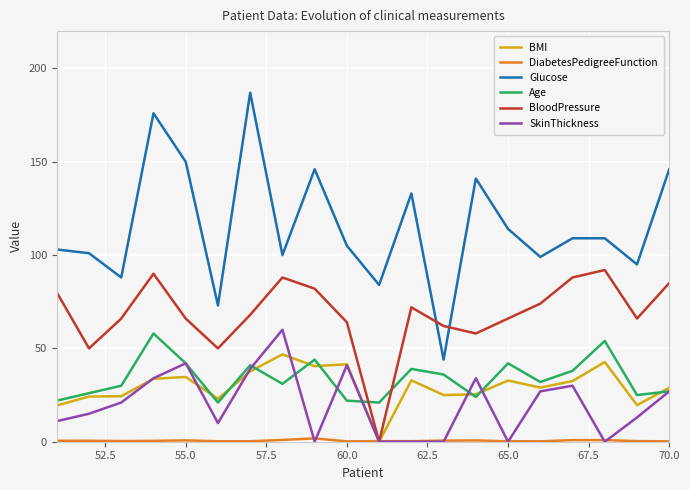

What is the greatest value displayed?

187.0